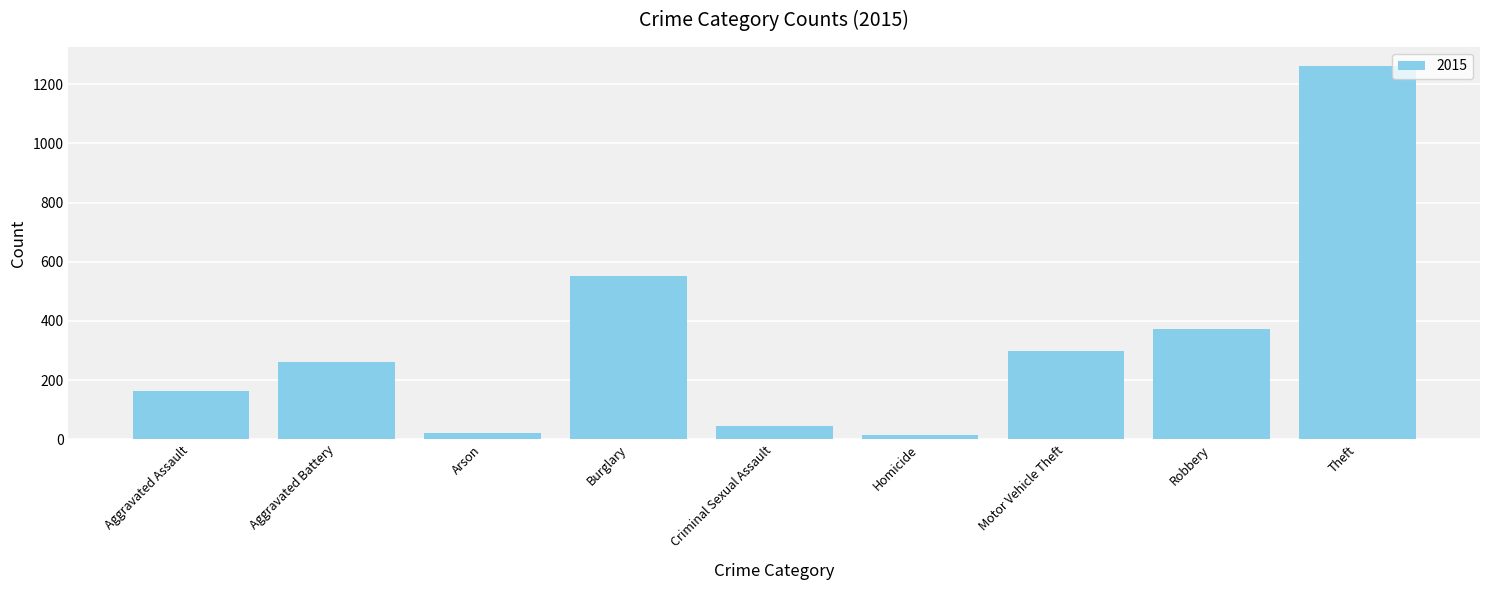

What is the label of the 9th bar from the left?

Theft